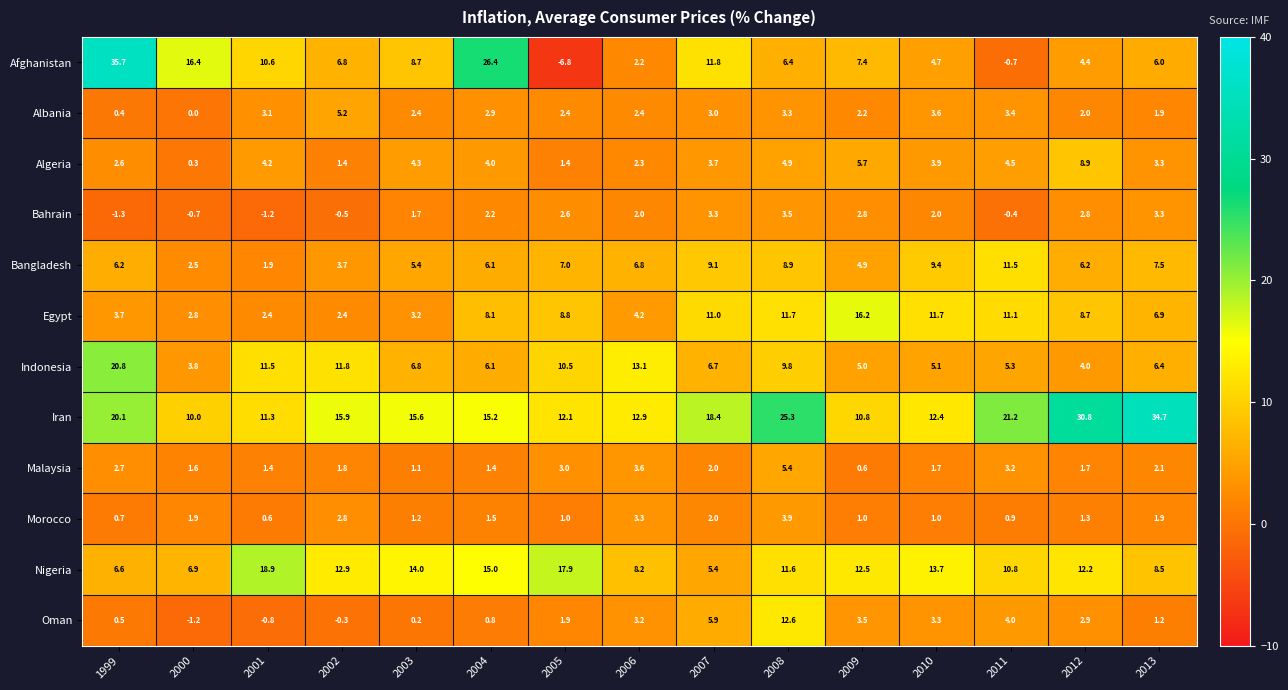

Which label corresponds to the largest value in the chart?

1999